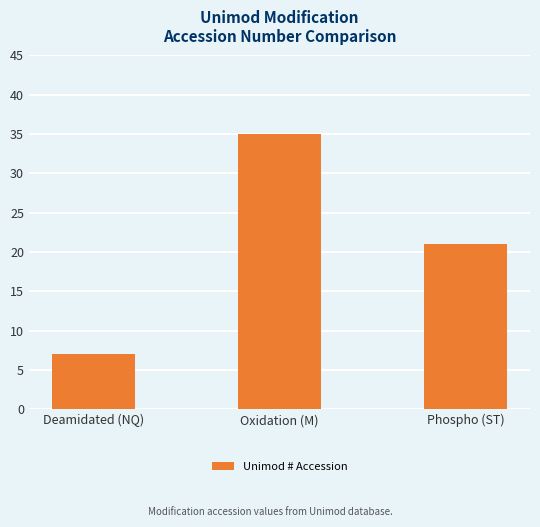

Reading left to right, transcribe all the data shown in this chart.

7	35	21